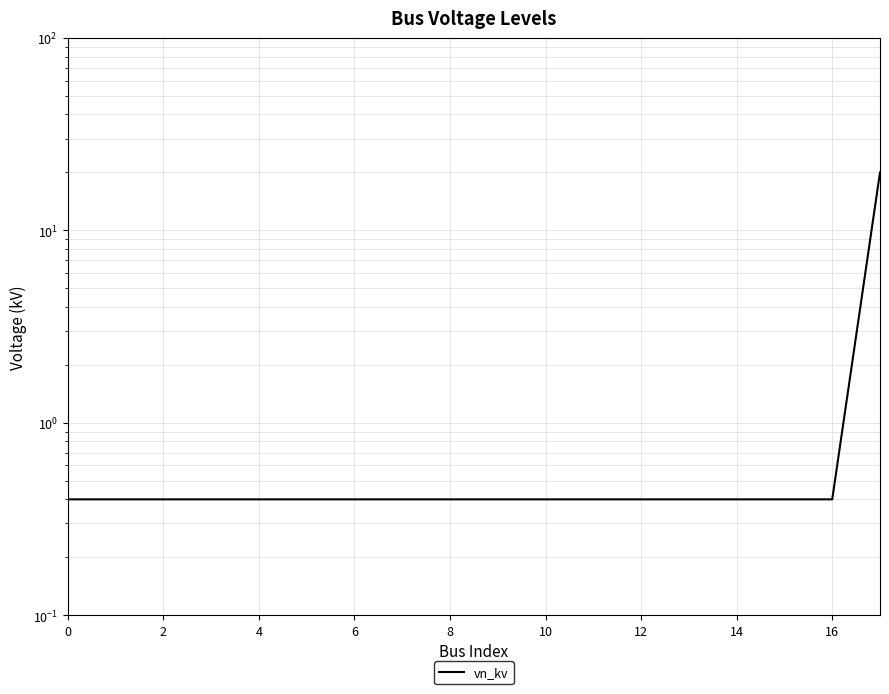

What is the label of the 12th point from the left?

11